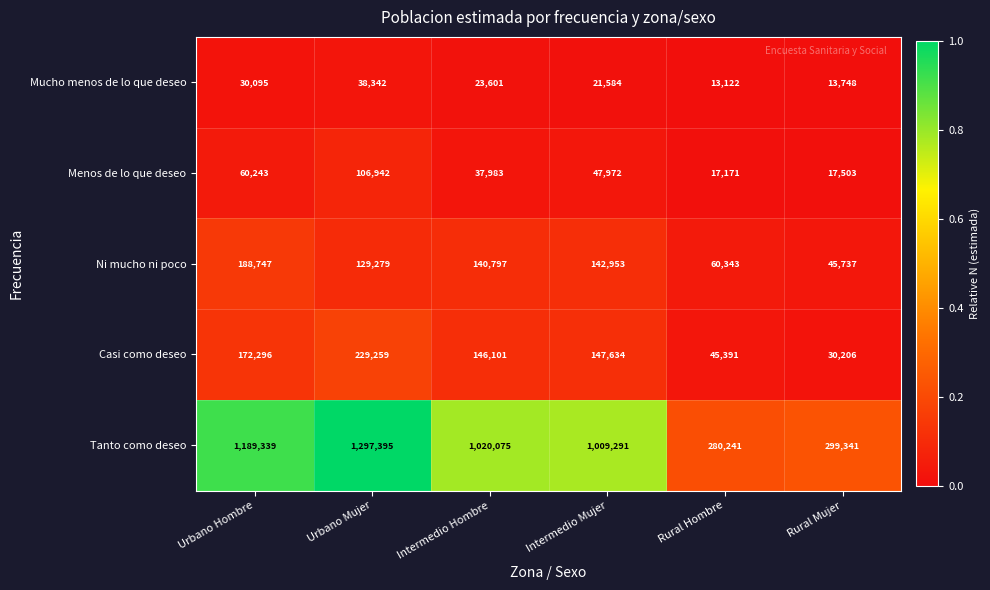

What is the total value across all series at Rural Mujer?

406535